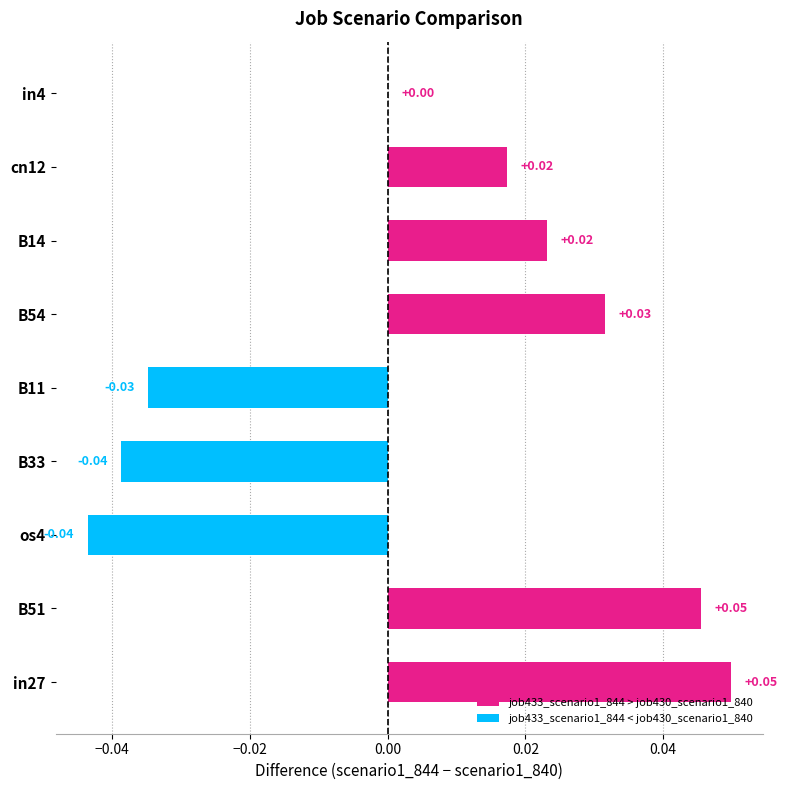

Rank the series at B11 from lowest to highest value.

job433_scenario1_844, job430_scenario1_840